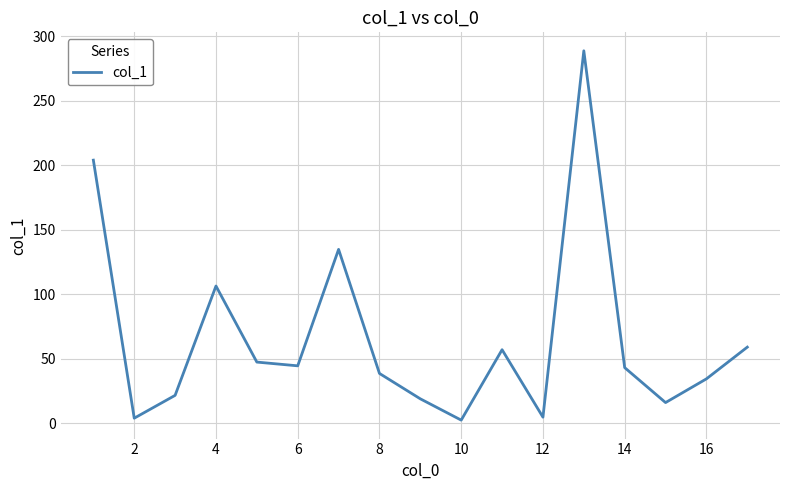

What is the greatest value displayed?

288.7